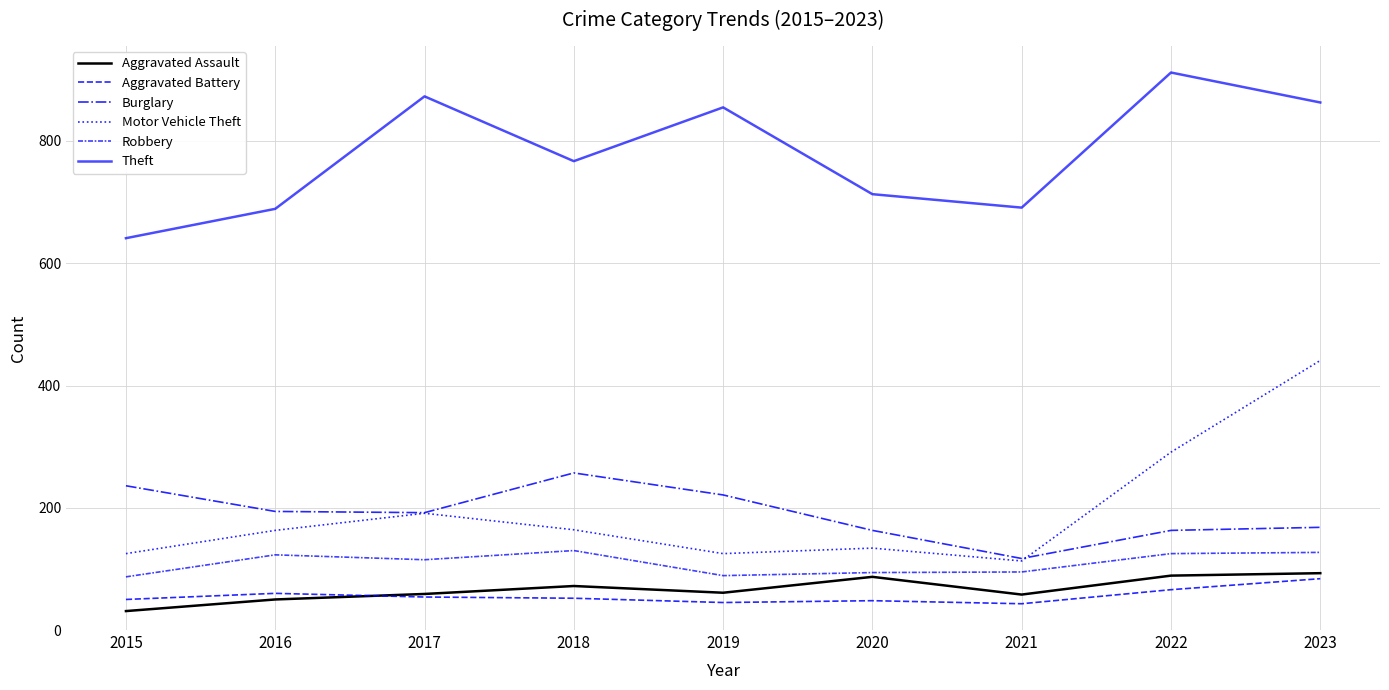

What is the maximum value for Aggravated Assault?

93